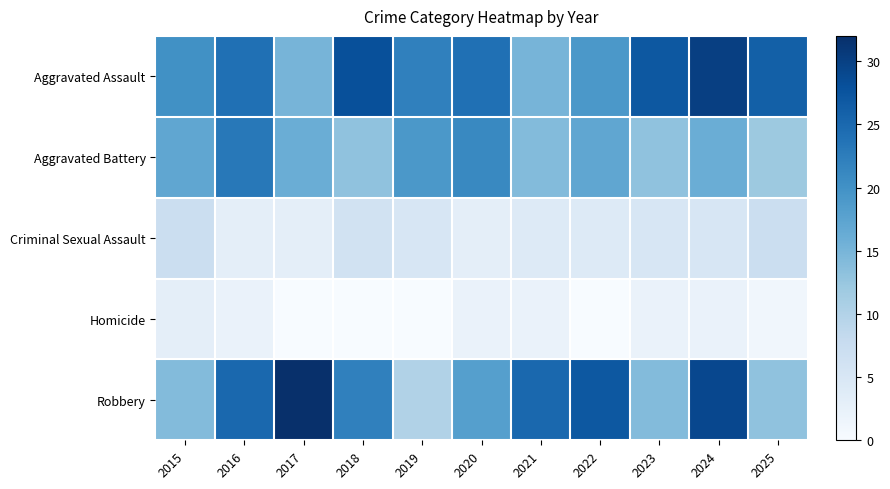

How many distinct data groups are displayed?

5